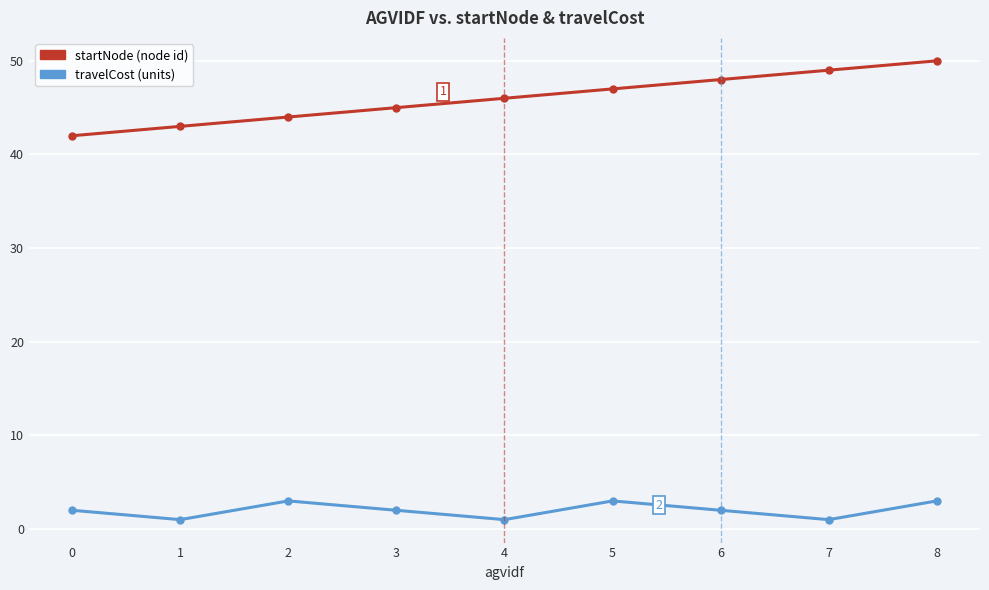

Reading left to right, what are all the values shown in this chart?

startNode: 42	43	44	45	46	47	48	49	50
travelCost: 2	1	3	2	1	3	2	1	3